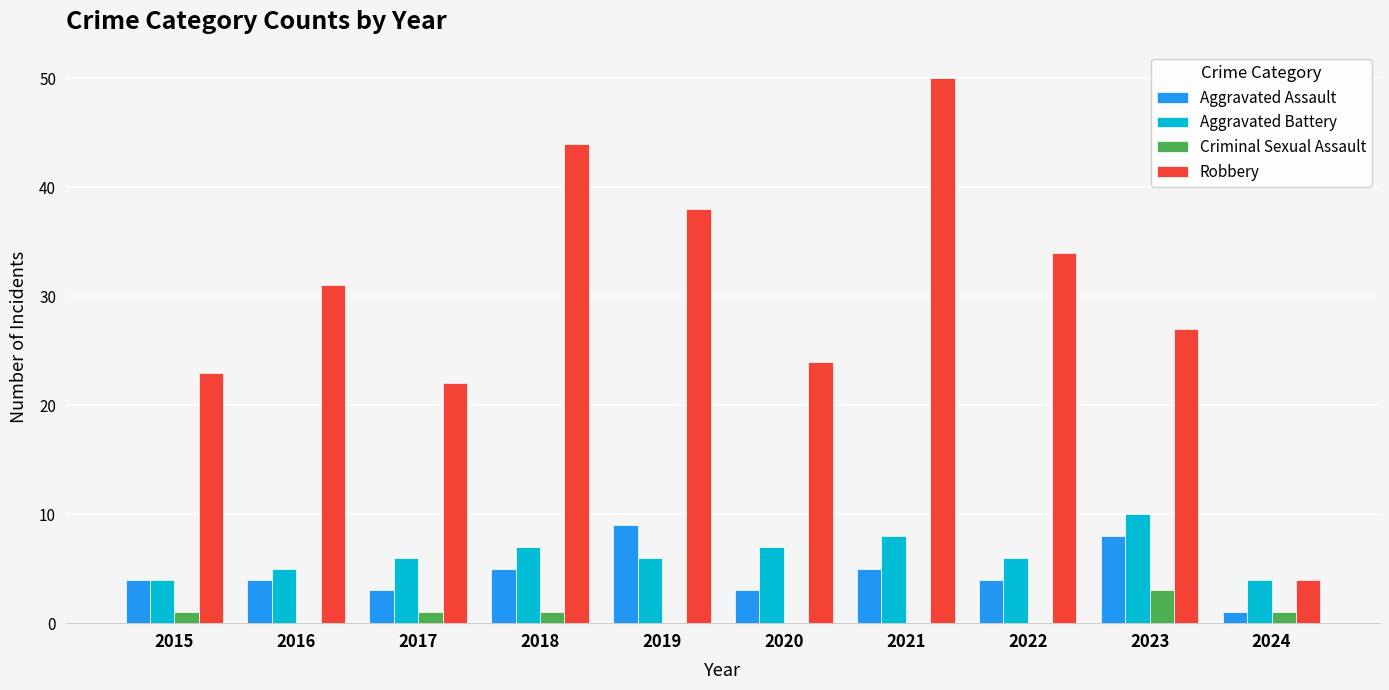

Are the bars horizontal?

No